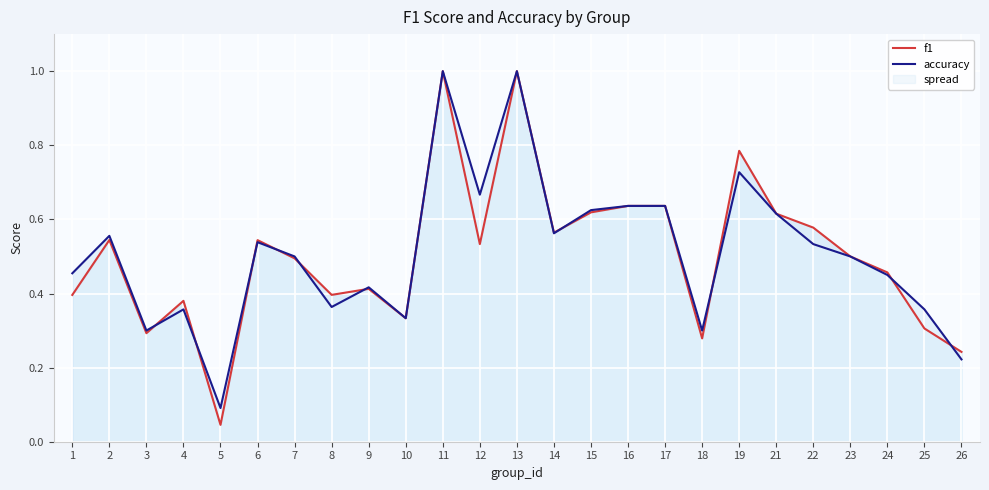

Is the value of accuracy at 24 greater than the value of f1 at 12?

No